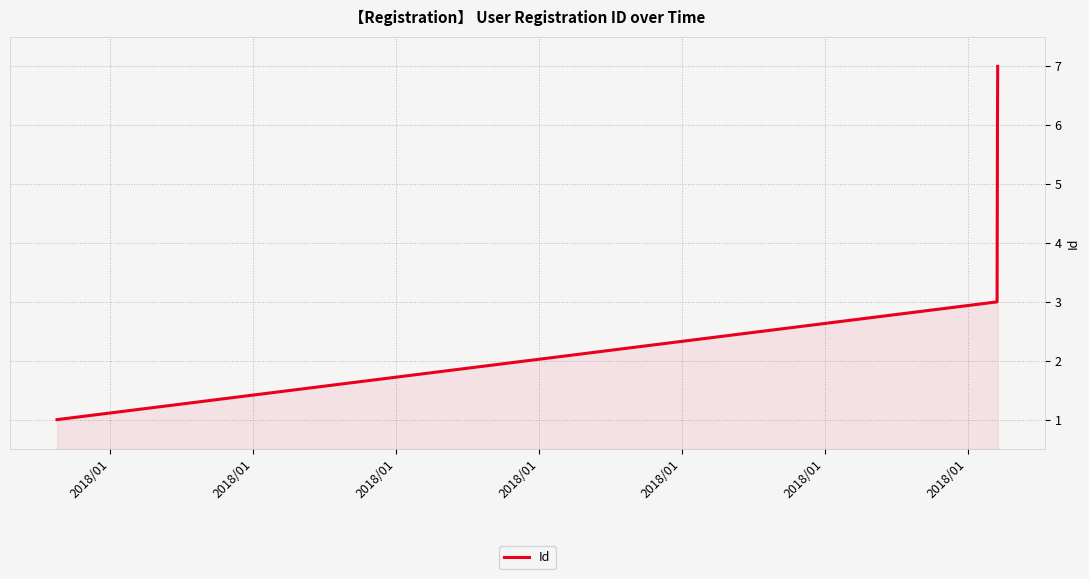

What is the maximum value shown in the chart?

7